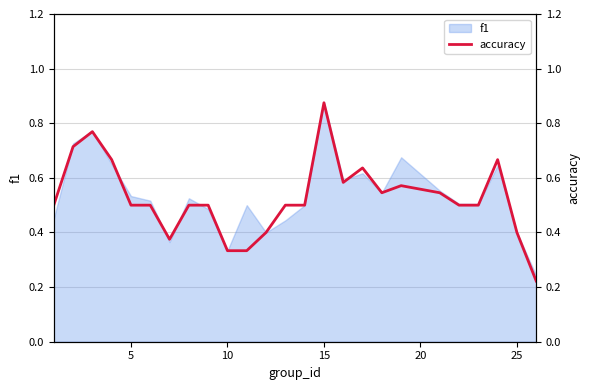

Is it true that f1 equals 0.4 at 25?

True